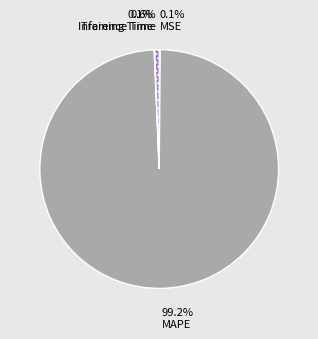

To the nearest percent, what is the average slice percentage?

25%